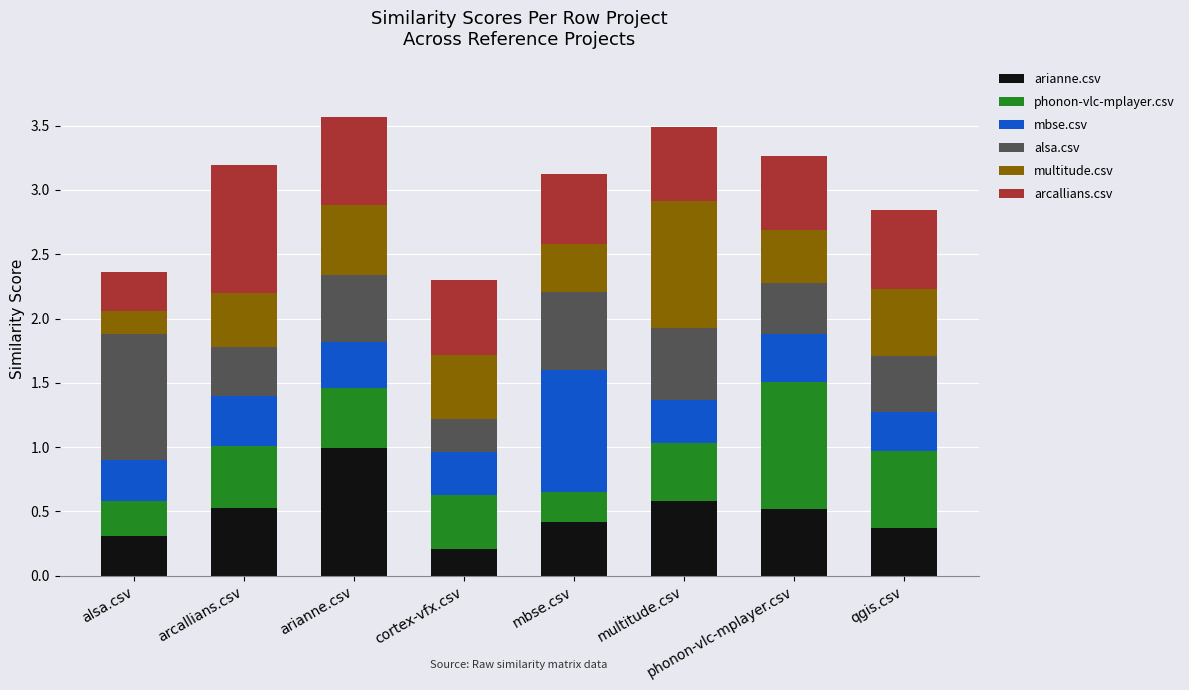

What is the maximum value for arianne.csv?

1.0